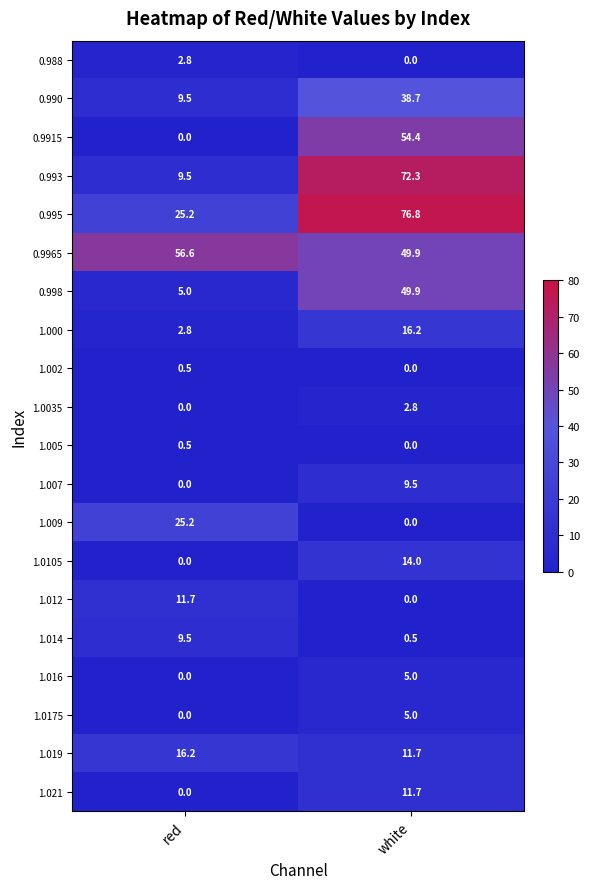

How many series are shown in this chart?

20